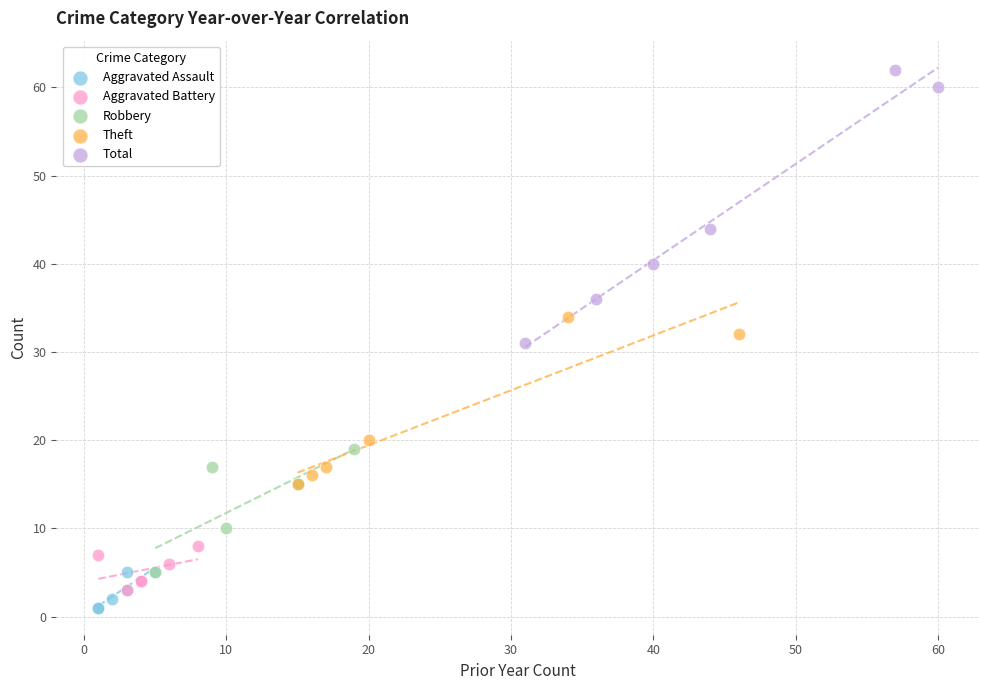

What are all the series names shown in the legend?

Aggravated Assault, Aggravated Battery, Robbery, Theft, Total